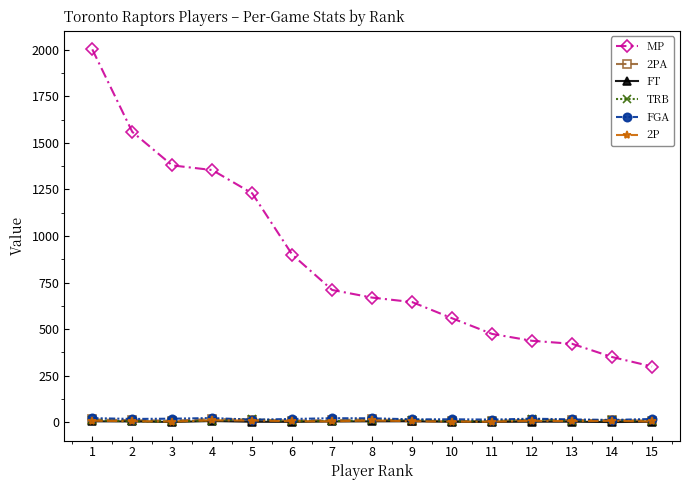

The FT series shows 4.8 at 9. True or false?

True